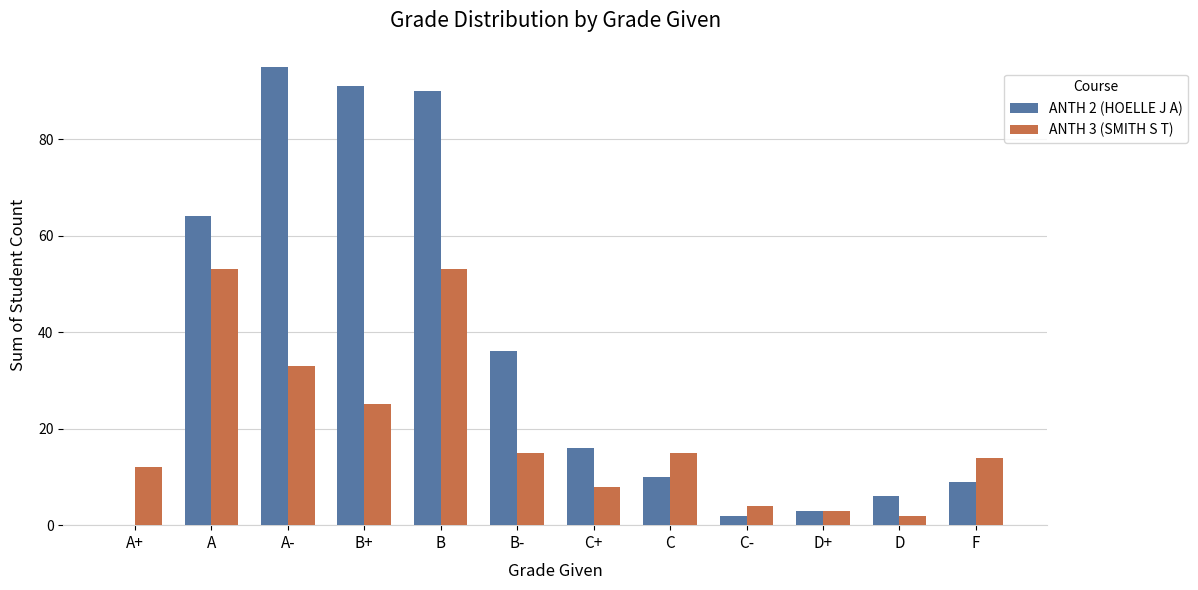

At which category is the sum across all series the highest?

B